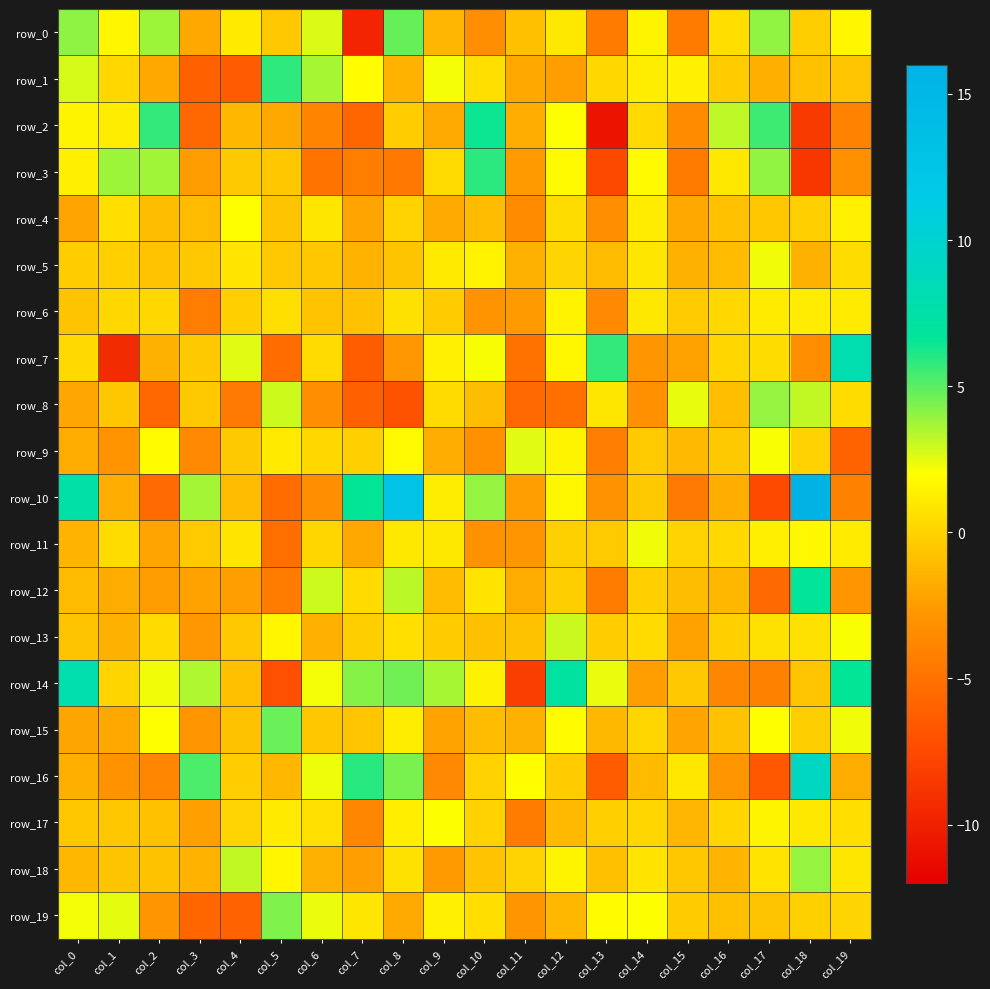

Which series changed the most between col_3 and col_17?

row_16